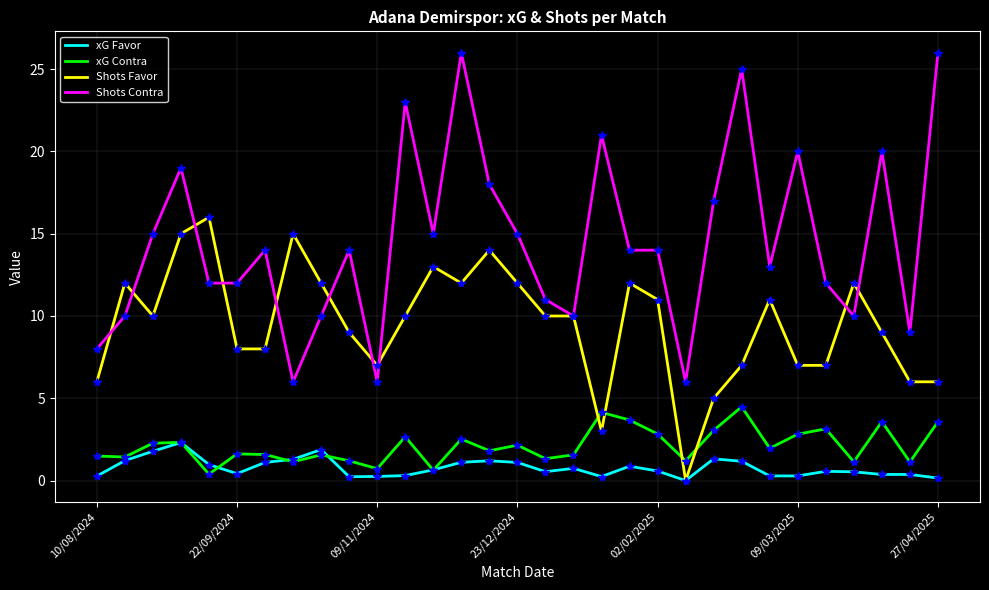

What is the highest value of the Shots Favor series?

16.0